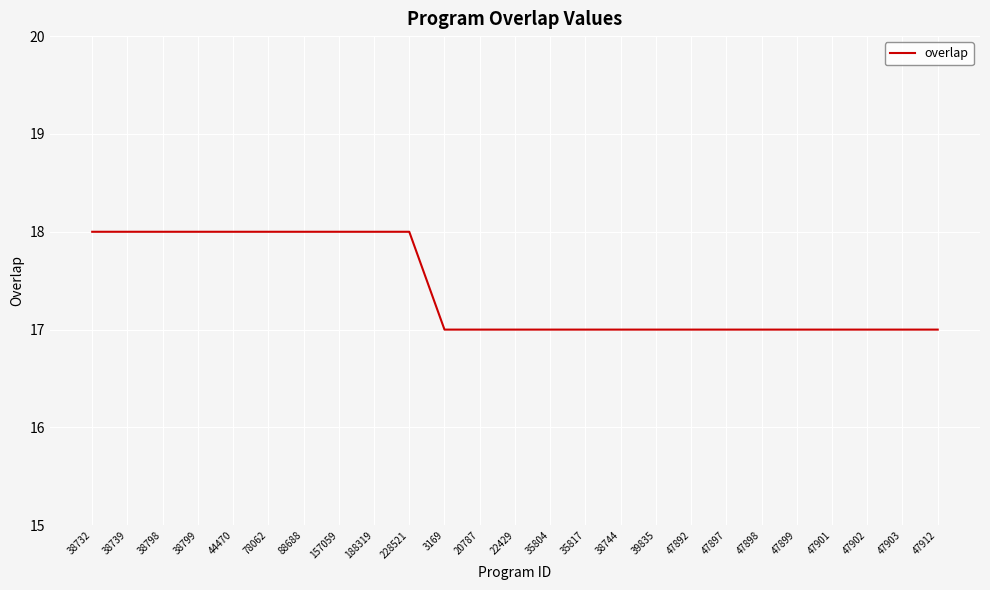

What is the smallest value displayed?

17